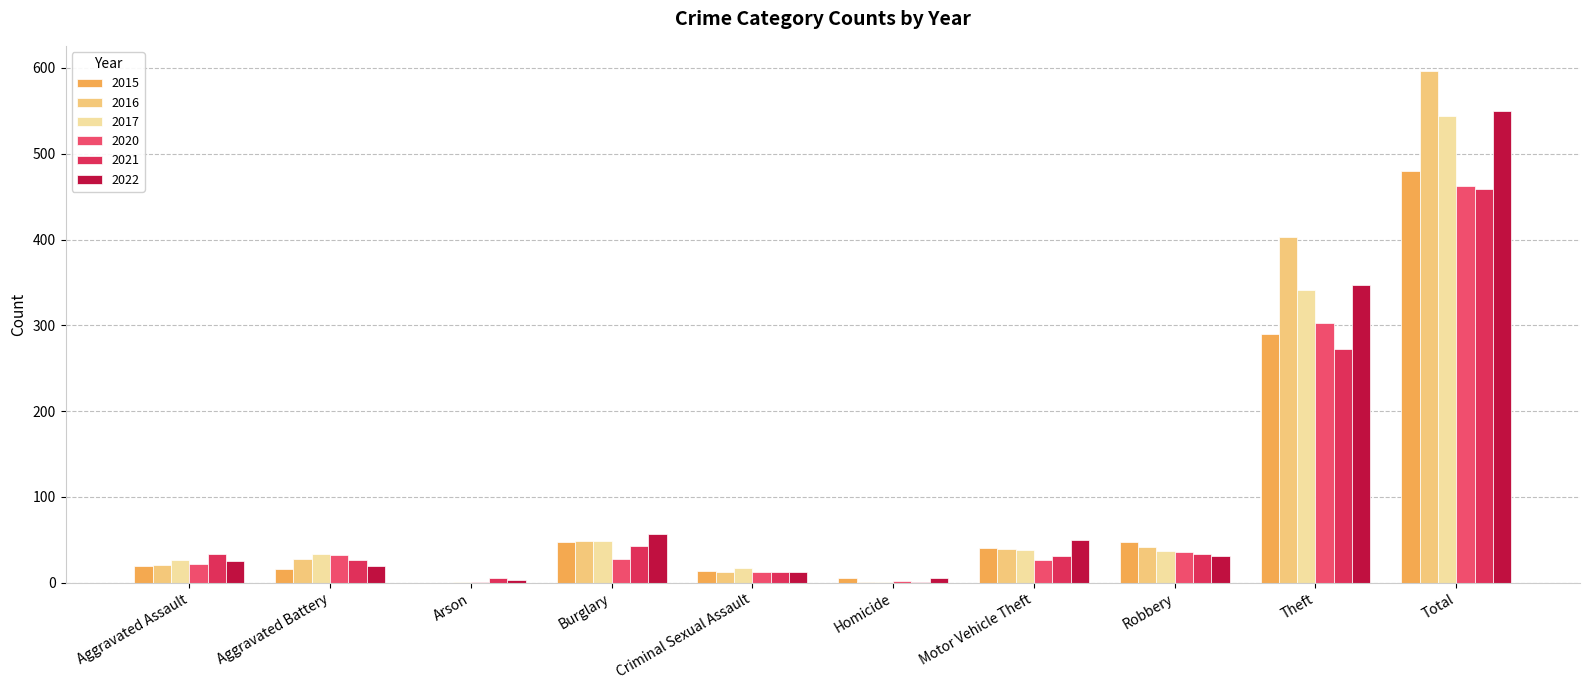

How many groups of bars are there?

10